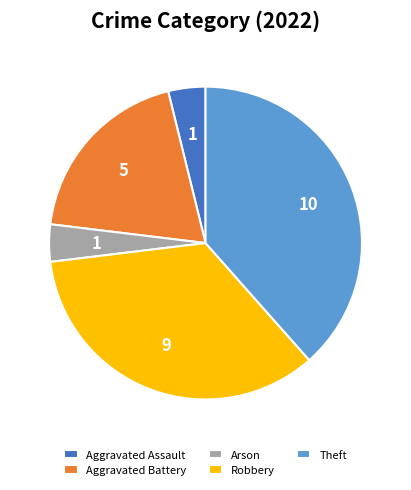

How many segments does this pie chart have?

5